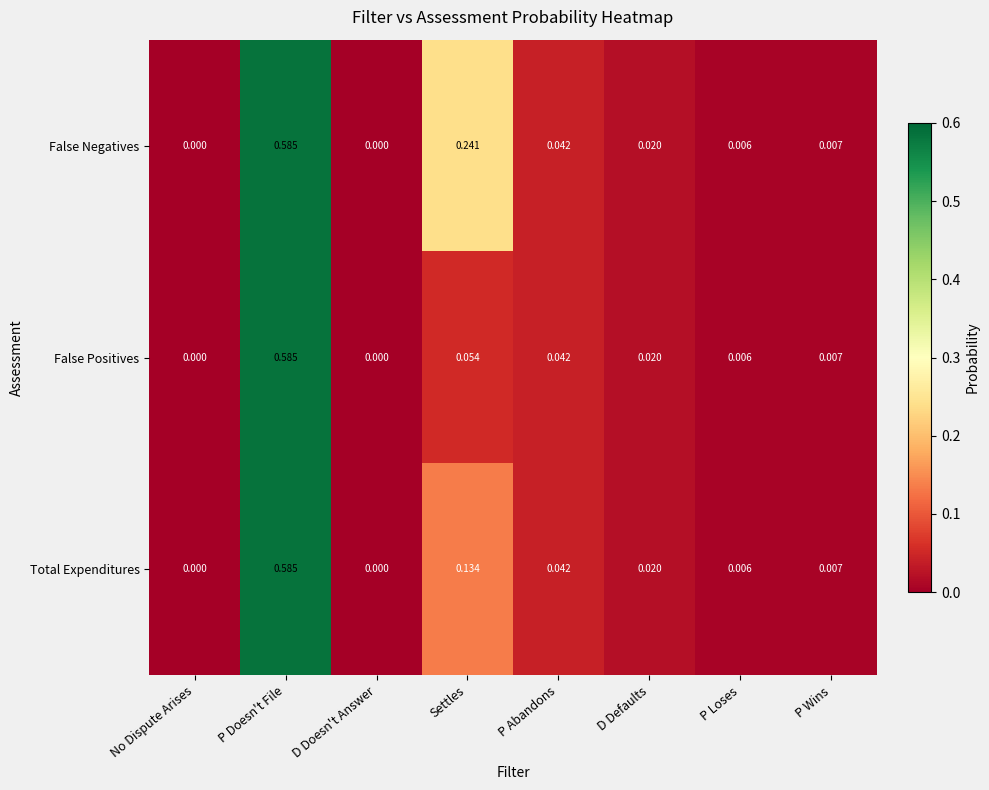

List the series in order of their overall mean, highest first.

False Negatives, Total Expenditures, False Positives